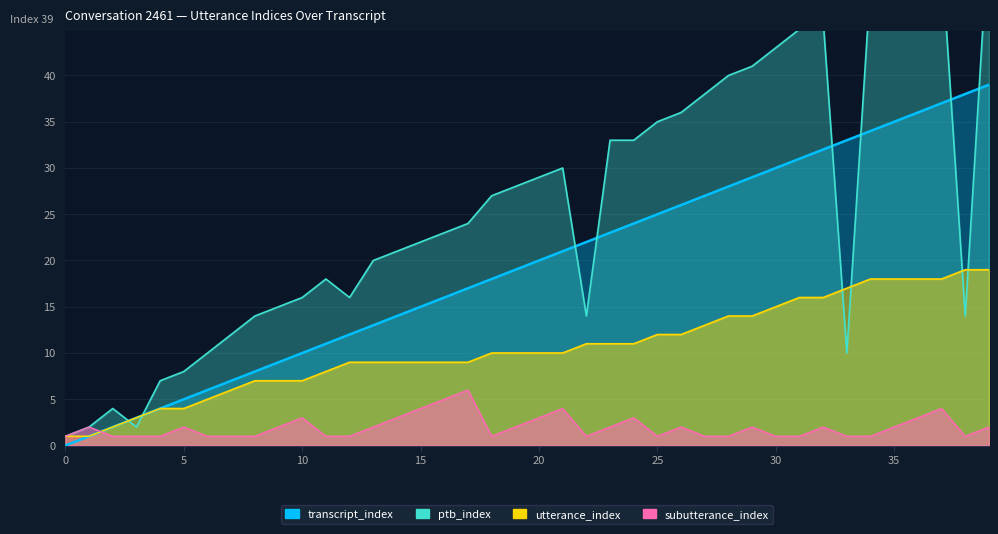

Is the value of subutterance_index at 12 greater than the value of ptb_index at 35?

No